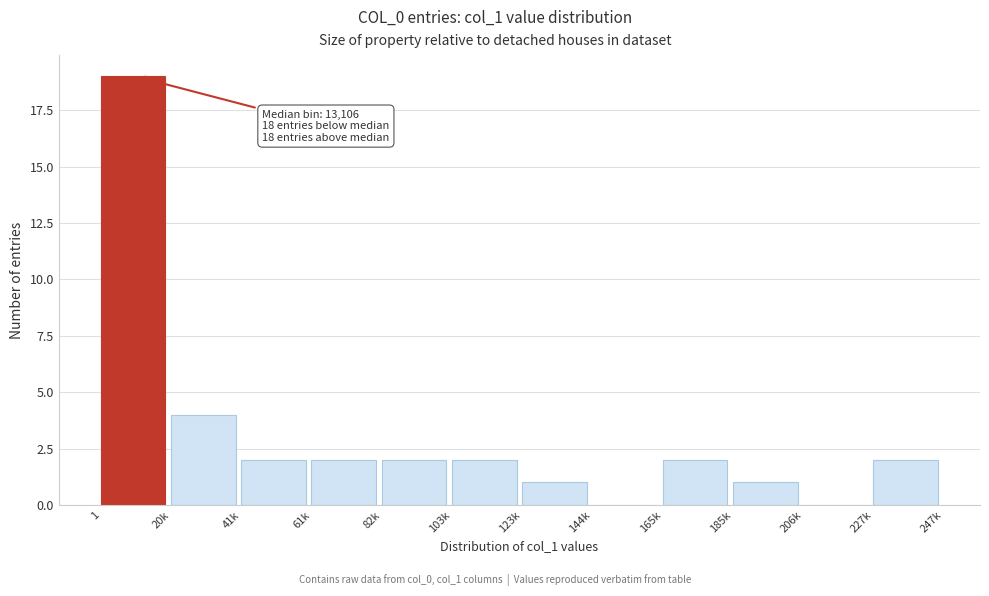

Reading left to right, transcribe all the data shown in this chart.

1=19	20k=4	41k=2	61k=2	82k=2	103k=2	123k=1	144k=0	165k=2	185k=1	206k=0	227k=2